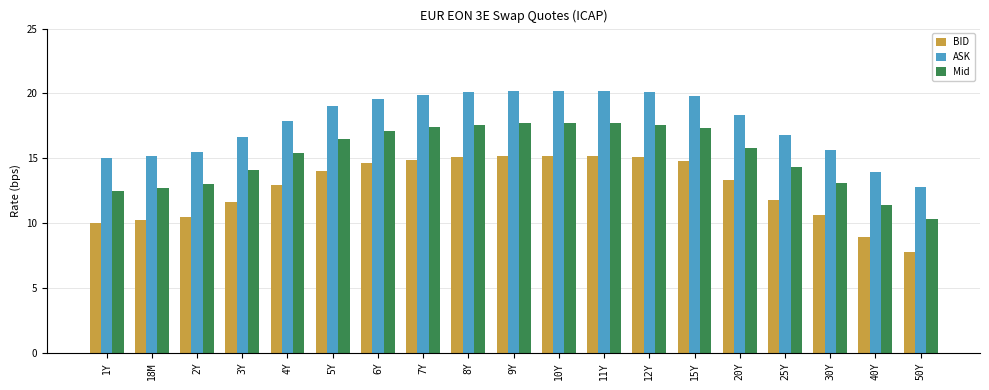

How many bars are there in each group?

3